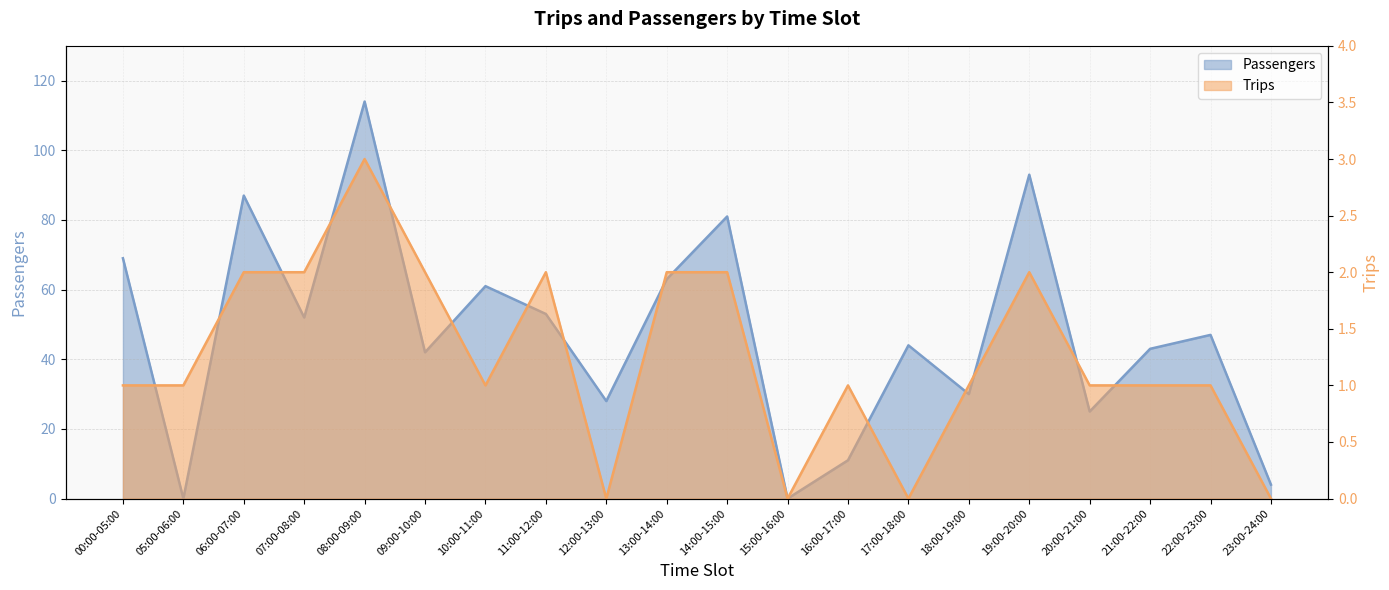

What is the highest value of the Trips series?

3